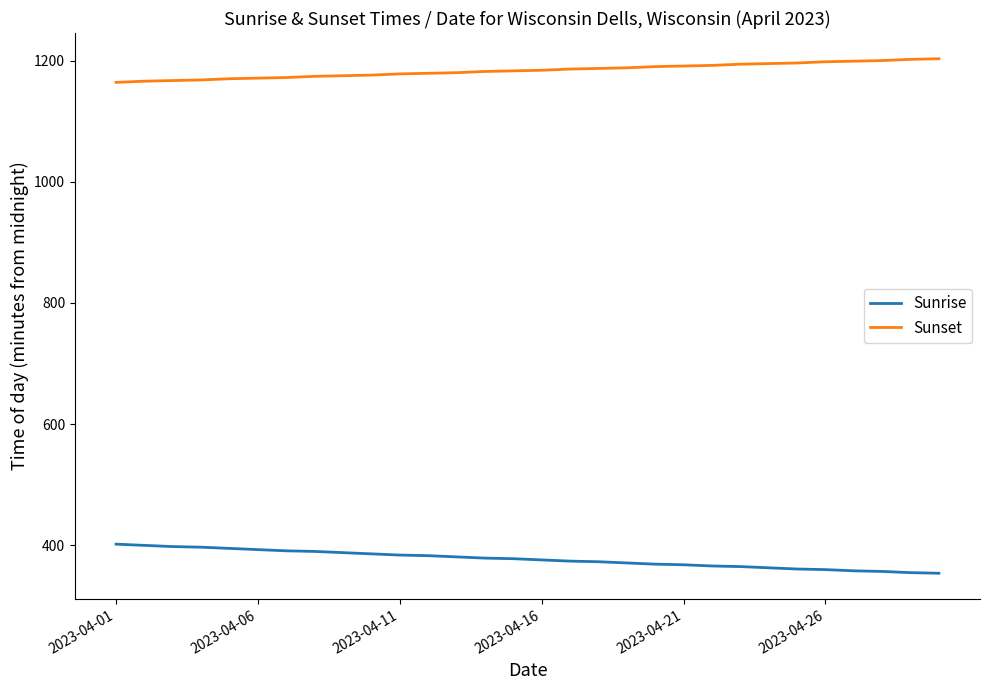

What is the minimum value for Sunrise?

354